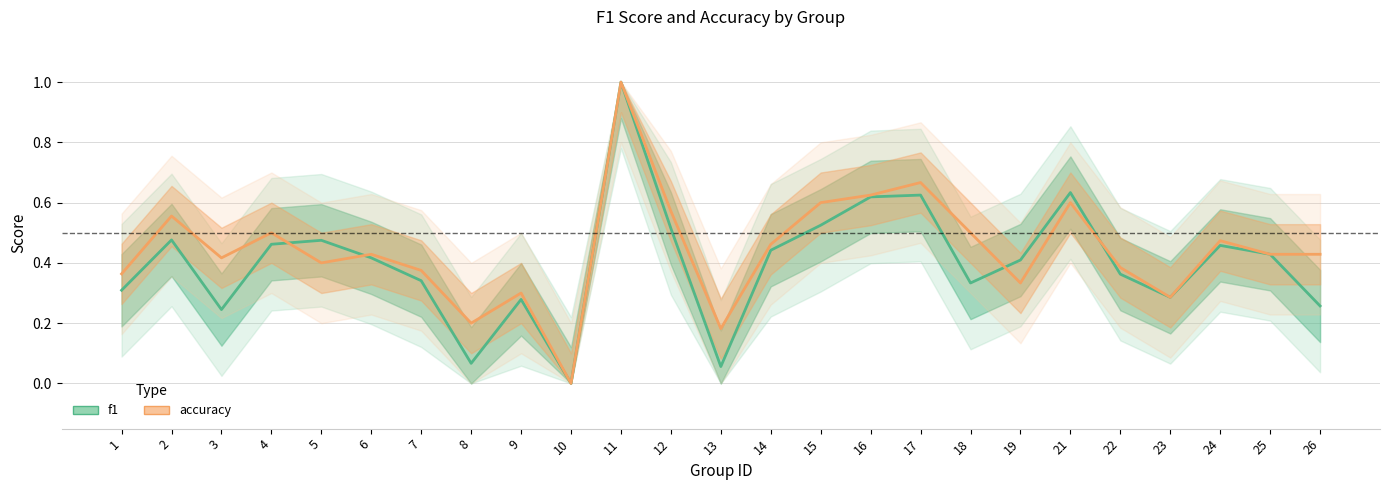

True or false: f1 has a value of 0.1 at 24.

False